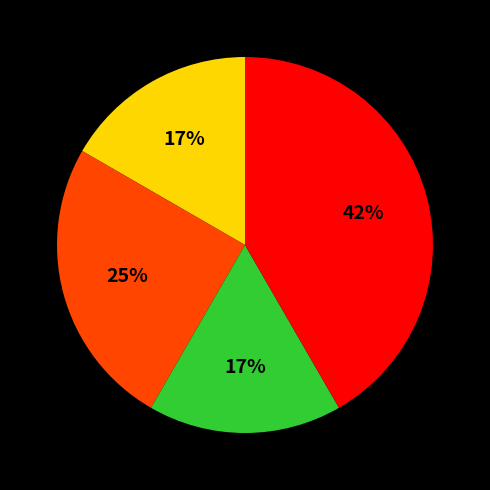

Count the number of slices in the pie.

4